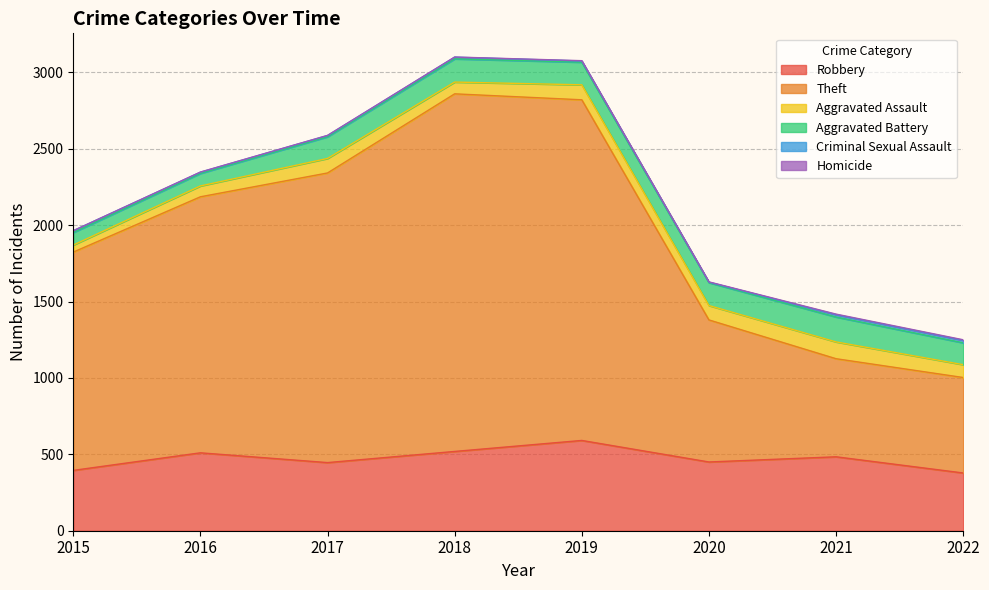

List the labels in order of Aggravated Battery value, largest first.

2021, 2018, 2020, 2019, 2022, 2017, 2015, 2016